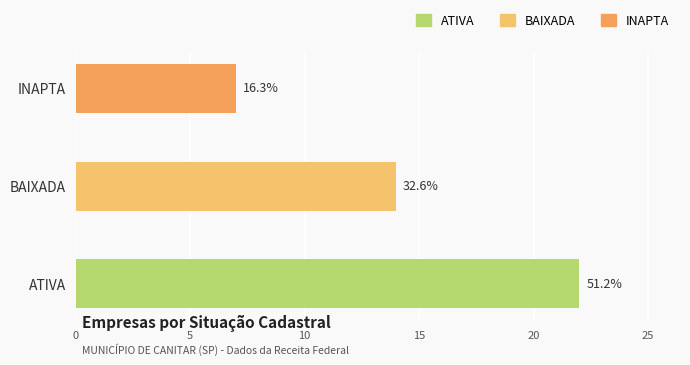

How many bars are there in total?

3